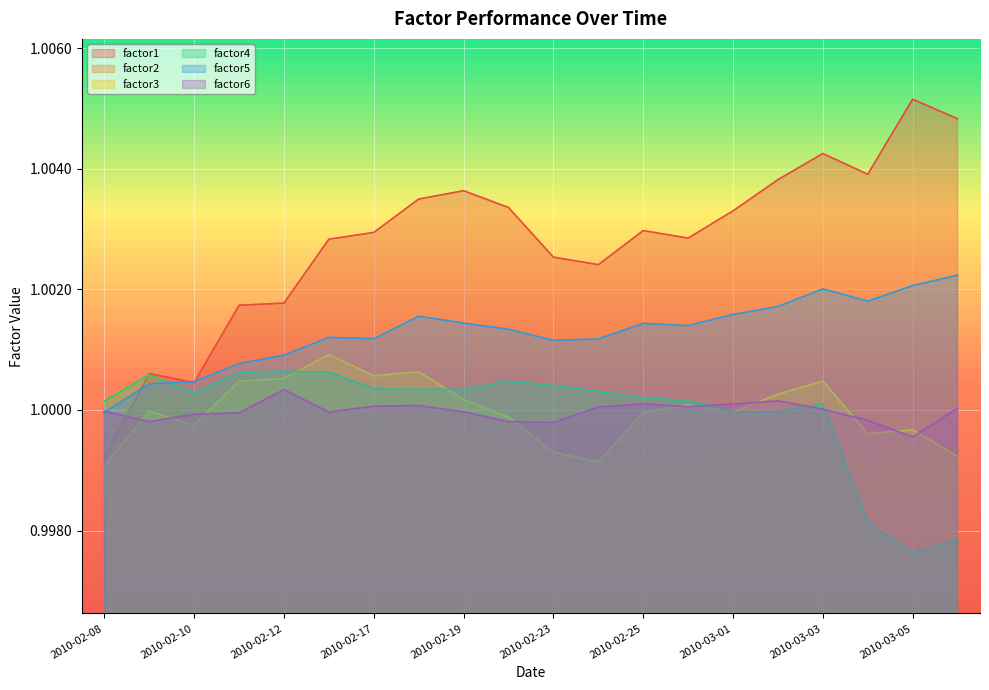

How many data points in factor6 are above 1?

10